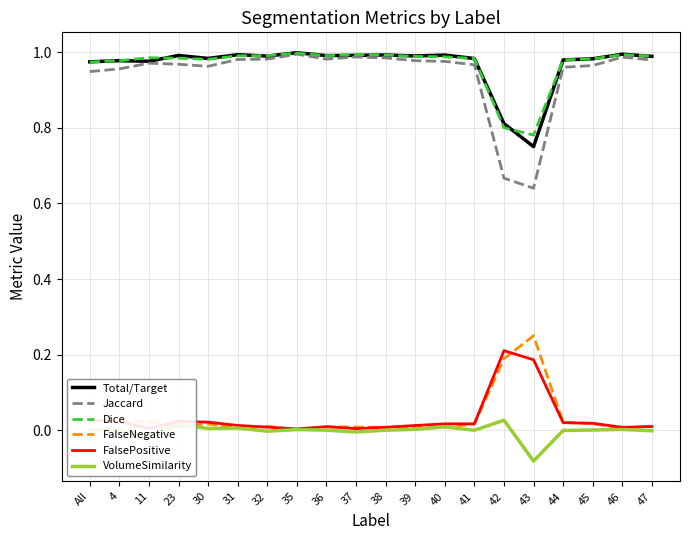

True or false: FalsePositive and Total/Target cross at least once.

False